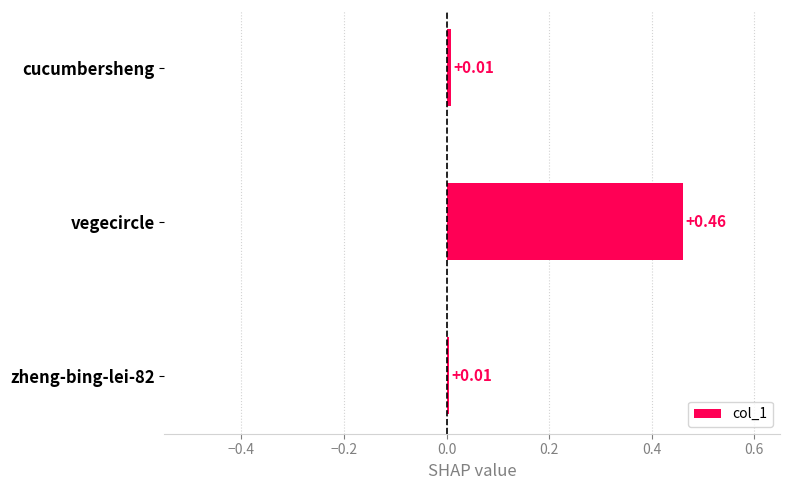

At which category does the chart reach its peak across all series?

vegecircle